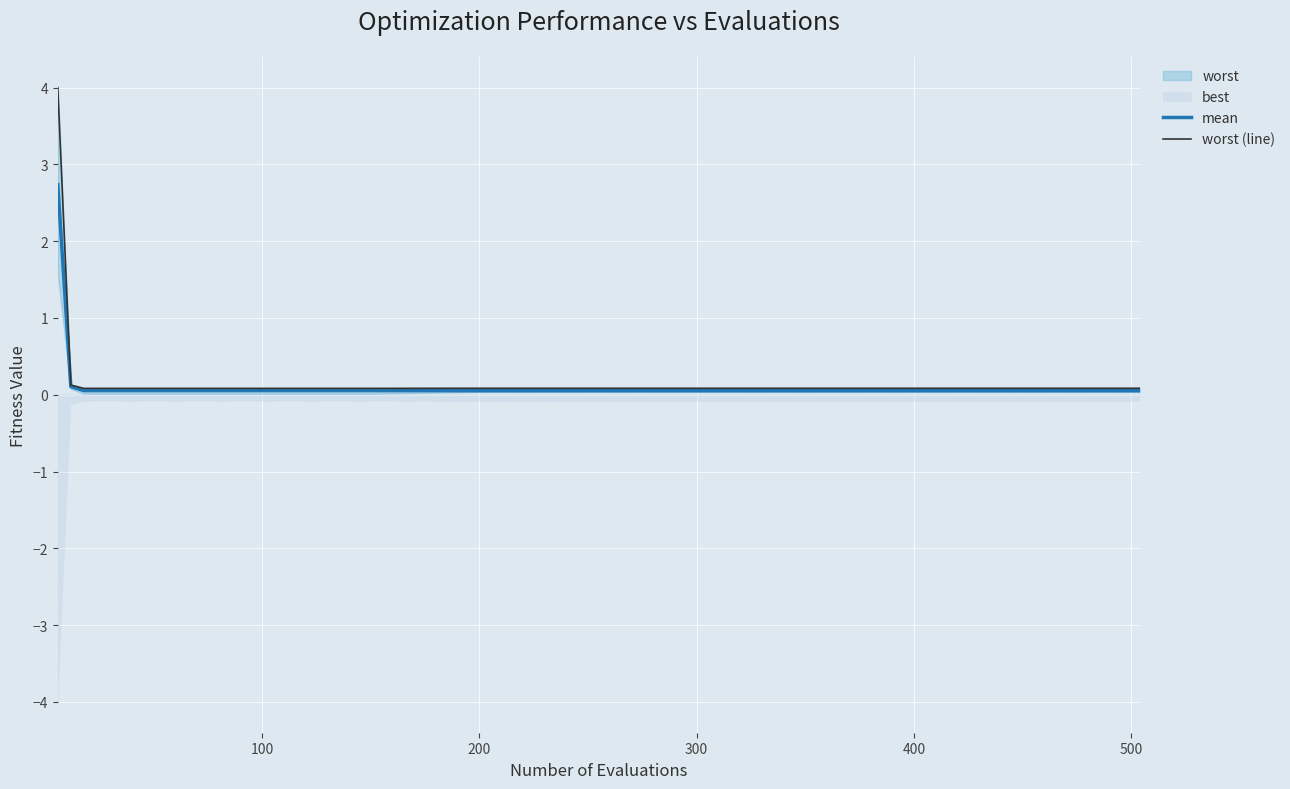

What is the label of the 10th point from the right?

500